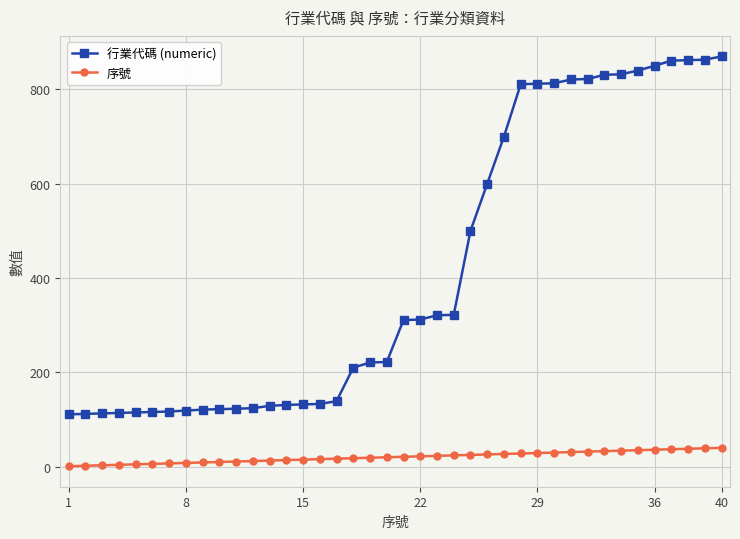

True or false: 序號 and 行業代碼 (numeric) cross at least once.

False